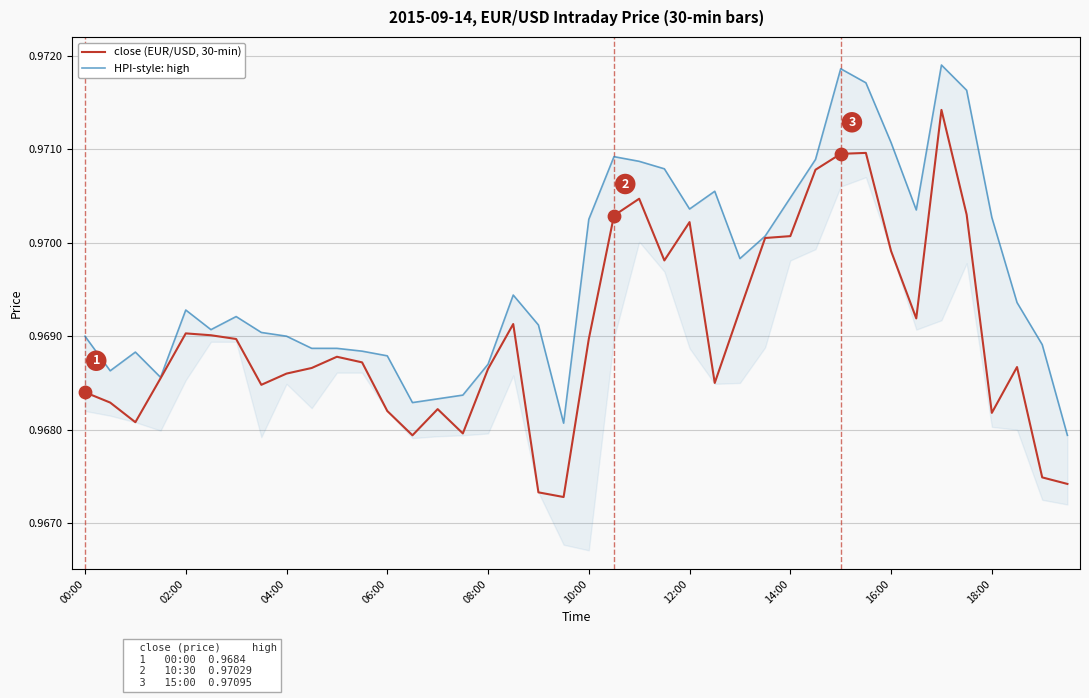

What is the total value across all series at 18?

1.9